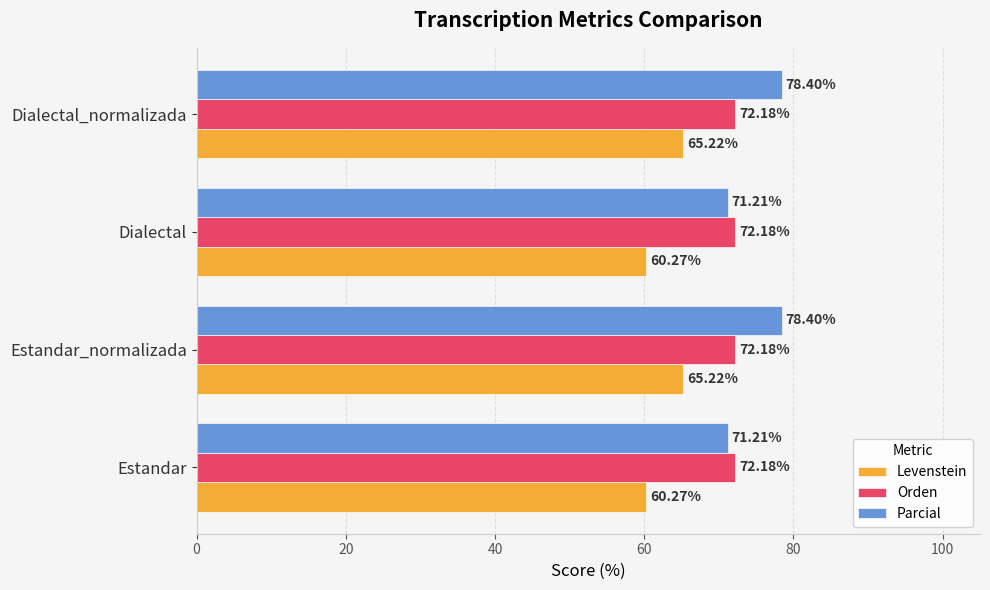

How many series are shown in this chart?

3